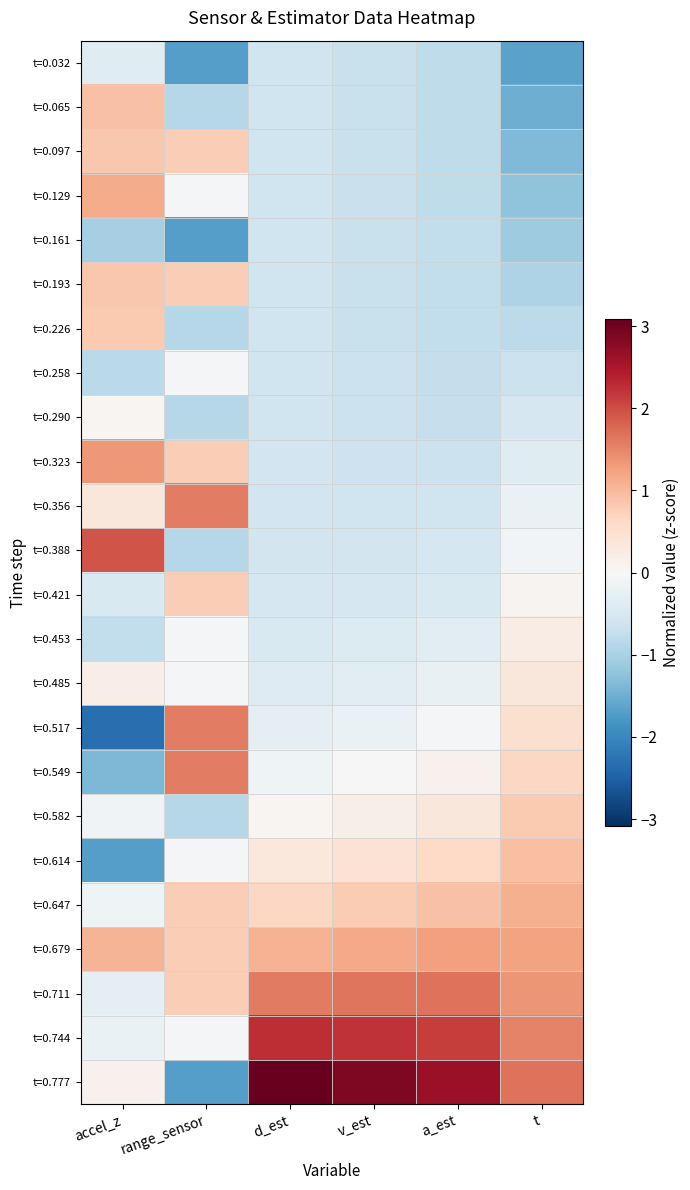

Reading left to right, list all the values displayed in this chart.

t=0.032: accel_z=-0.4	range_sensor=-1.7	d_est=-0.6	v_est=-0.7	a_est=-0.8	t=-1.7
t=0.065: accel_z=0.9	range_sensor=-0.9	d_est=-0.6	v_est=-0.7	a_est=-0.8	t=-1.5
t=0.097: accel_z=0.8	range_sensor=0.8	d_est=-0.6	v_est=-0.7	a_est=-0.8	t=-1.4
t=0.129: accel_z=1.1	range_sensor=-0.1	d_est=-0.6	v_est=-0.7	a_est=-0.8	t=-1.2
t=0.161: accel_z=-1.0	range_sensor=-1.7	d_est=-0.6	v_est=-0.7	a_est=-0.8	t=-1.1
t=0.193: accel_z=0.8	range_sensor=0.8	d_est=-0.6	v_est=-0.7	a_est=-0.8	t=-0.9
t=0.226: accel_z=0.8	range_sensor=-0.9	d_est=-0.6	v_est=-0.7	a_est=-0.7	t=-0.8
t=0.258: accel_z=-0.8	range_sensor=-0.1	d_est=-0.6	v_est=-0.7	a_est=-0.7	t=-0.7
t=0.290: accel_z=0.1	range_sensor=-0.9	d_est=-0.6	v_est=-0.7	a_est=-0.7	t=-0.5
t=0.323: accel_z=1.3	range_sensor=0.8	d_est=-0.6	v_est=-0.6	a_est=-0.7	t=-0.4
t=0.356: accel_z=0.4	range_sensor=1.6	d_est=-0.6	v_est=-0.6	a_est=-0.6	t=-0.2
t=0.388: accel_z=1.9	range_sensor=-0.9	d_est=-0.6	v_est=-0.6	a_est=-0.5	t=-0.1
t=0.421: accel_z=-0.5	range_sensor=0.8	d_est=-0.5	v_est=-0.5	a_est=-0.5	t=0.1
t=0.453: accel_z=-0.8	range_sensor=-0.1	d_est=-0.5	v_est=-0.4	a_est=-0.4	t=0.2
t=0.485: accel_z=0.2	range_sensor=-0.1	d_est=-0.4	v_est=-0.3	a_est=-0.2	t=0.4
t=0.517: accel_z=-2.3	range_sensor=1.6	d_est=-0.3	v_est=-0.2	a_est=-0.1	t=0.5
t=0.549: accel_z=-1.4	range_sensor=1.6	d_est=-0.1	v_est=-0.0	a_est=0.1	t=0.6
t=0.582: accel_z=-0.1	range_sensor=-0.9	d_est=0.1	v_est=0.2	a_est=0.3	t=0.8
t=0.614: accel_z=-1.7	range_sensor=-0.1	d_est=0.3	v_est=0.5	a_est=0.6	t=0.9
t=0.647: accel_z=-0.1	range_sensor=0.8	d_est=0.6	v_est=0.8	a_est=0.9	t=1.1
t=0.679: accel_z=1.0	range_sensor=0.8	d_est=1.1	v_est=1.2	a_est=1.3	t=1.2
t=0.711: accel_z=-0.3	range_sensor=0.8	d_est=1.6	v_est=1.7	a_est=1.7	t=1.4
t=0.744: accel_z=-0.2	range_sensor=-0.1	d_est=2.3	v_est=2.2	a_est=2.1	t=1.5
t=0.777: accel_z=0.1	range_sensor=-1.7	d_est=3.1	v_est=2.9	a_est=2.6	t=1.7